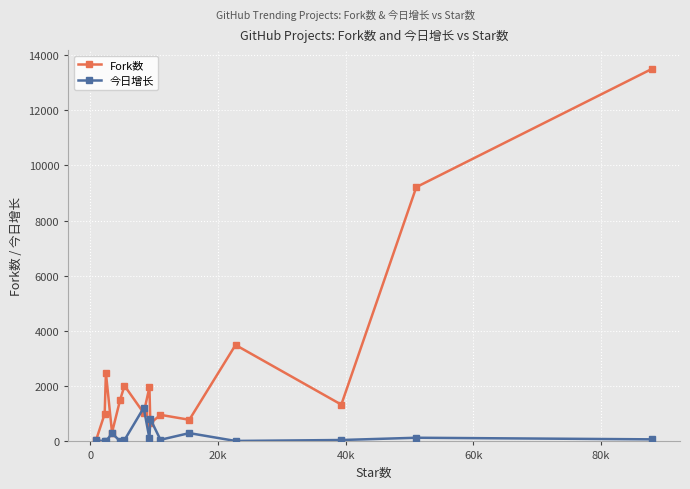

Rank the series by their average value, from lowest to highest.

今日增长, Fork数